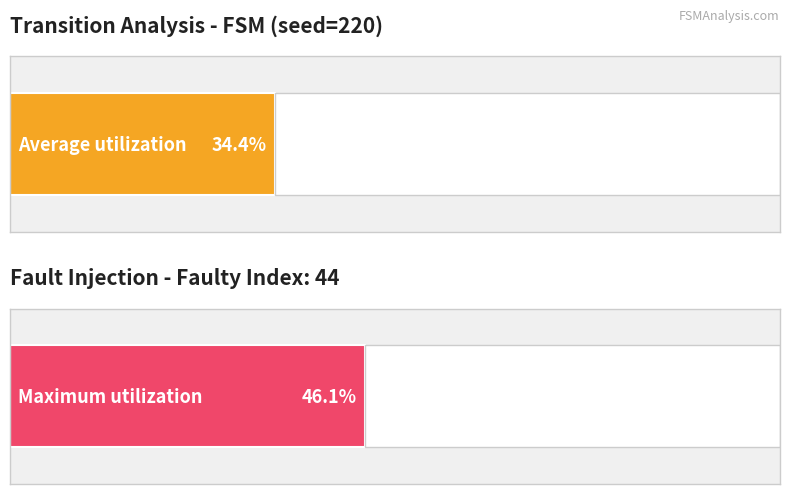

Rank the series at State 13 from highest to lowest value.

Maximum utilization, Average utilization